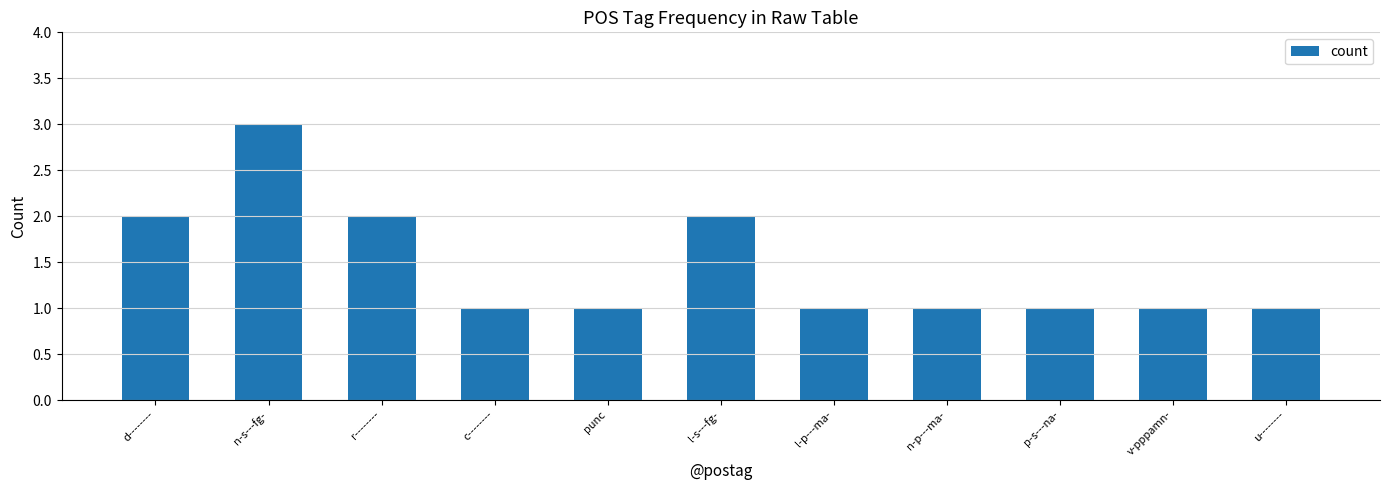

What is the change in value from d-------- to u--------?

-1